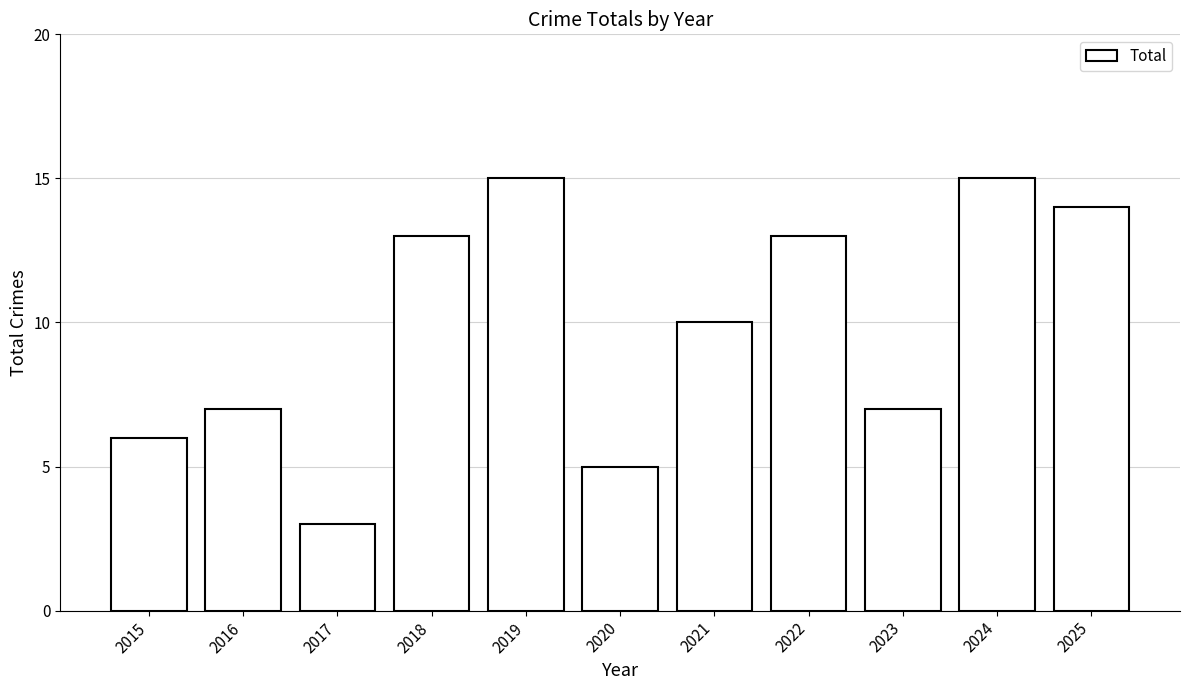

What is the ratio of the value at 2022 to the value at 2018?

1.0